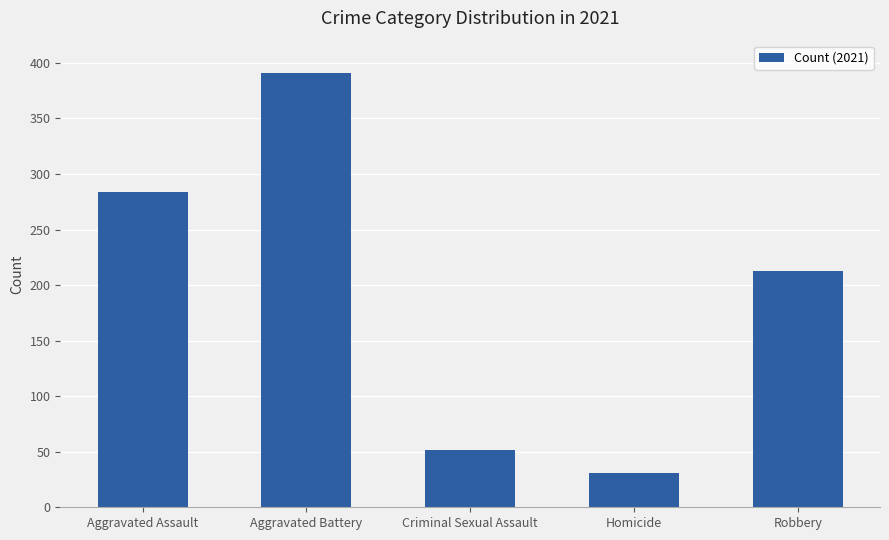

Reading right to left, transcribe all the data shown in this chart.

213	31	52	391	284